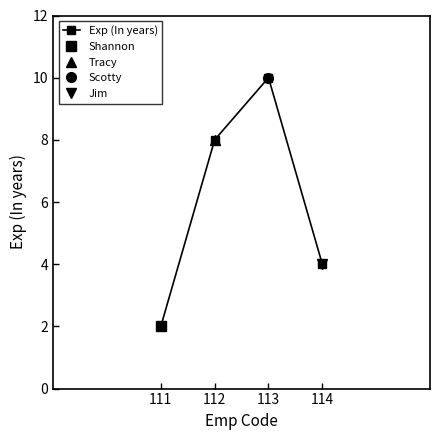

Which has a higher value, 113 or 111?

113